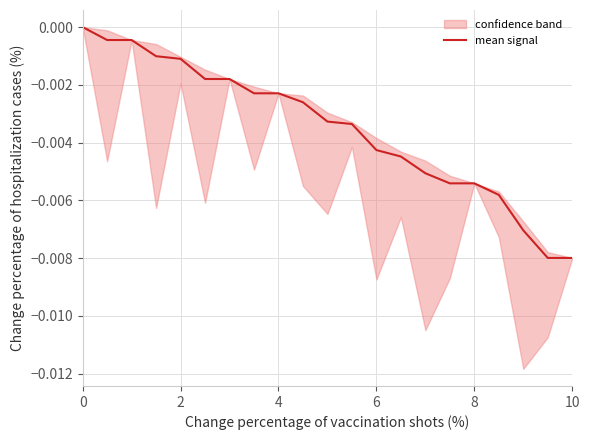

What is the sum of all values?

-0.1